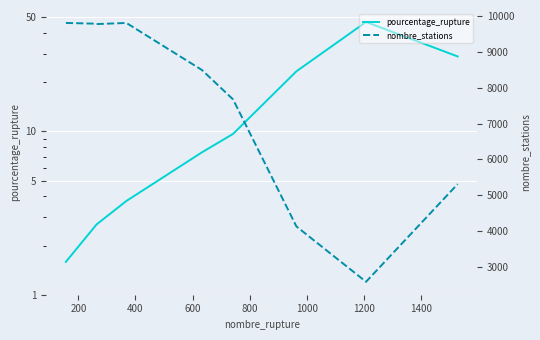

Which series changed the most between 800 and 1000?

nombre_stations